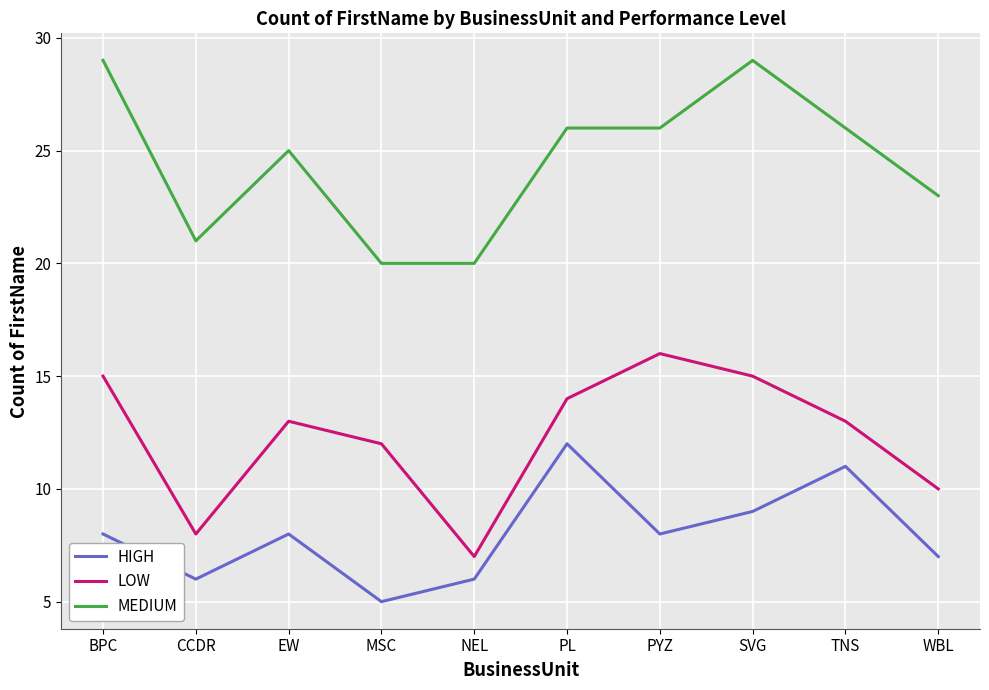

True or false: HIGH has more than 2 interior local peaks.

True